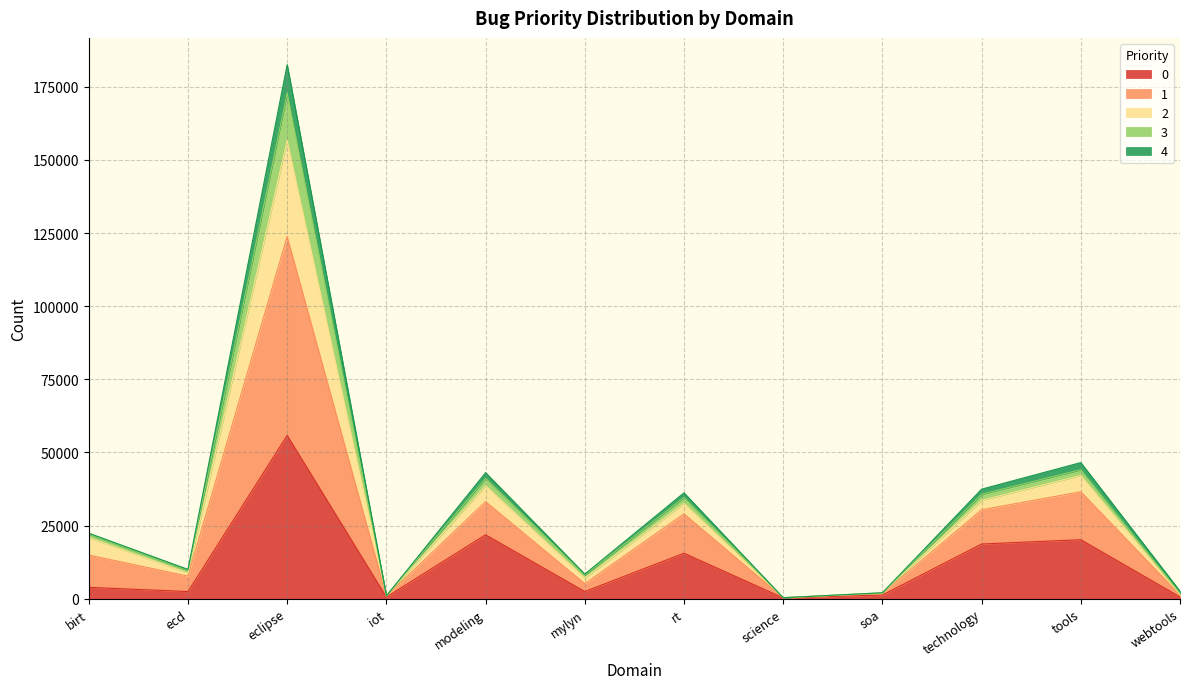

How many data points in 0 are above 3901?

5